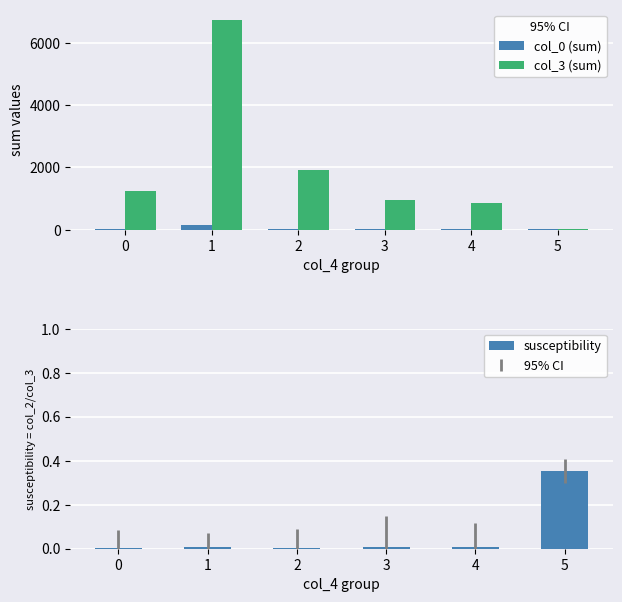

List the labels in order of col_0 (sum) value, smallest first.

4, 5, 0, 3, 2, 1